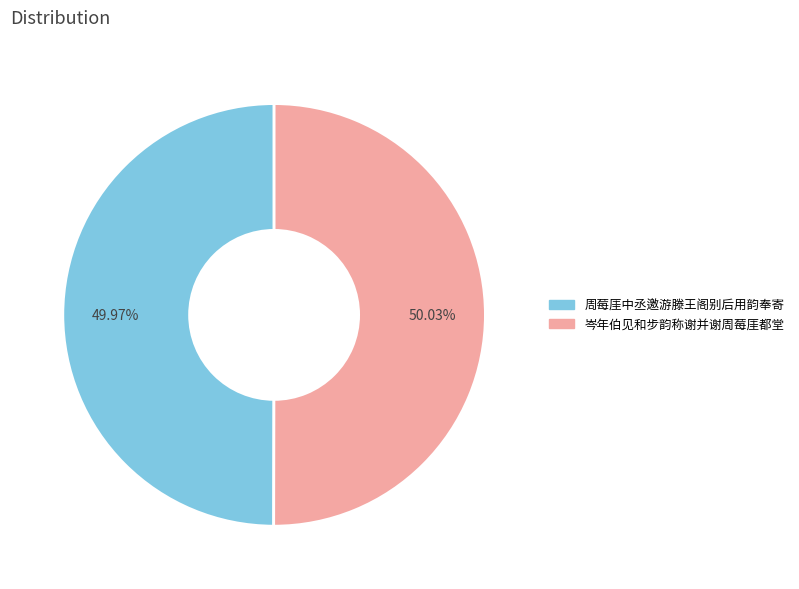

Is it true that 岑年伯见和步韵称谢并谢周莓厓都堂 is 50% of the pie?

True